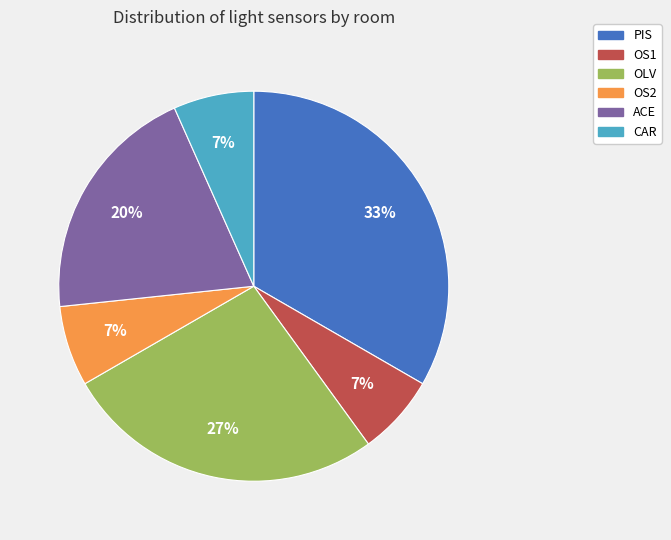

Count the number of slices in the pie.

6